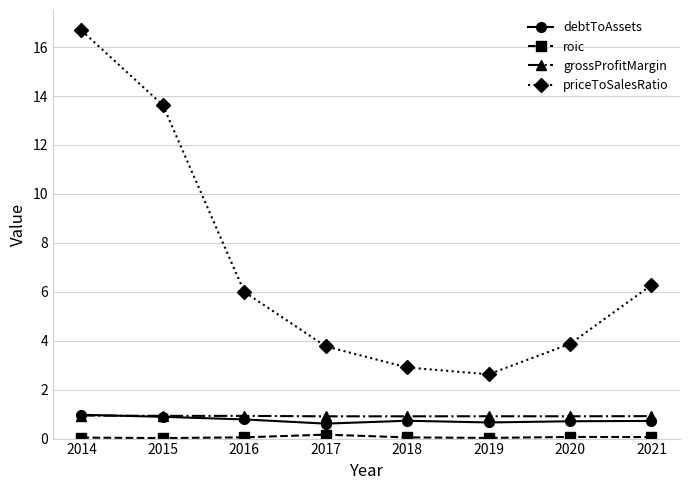

What is the minimum value for debtToAssets?

0.6